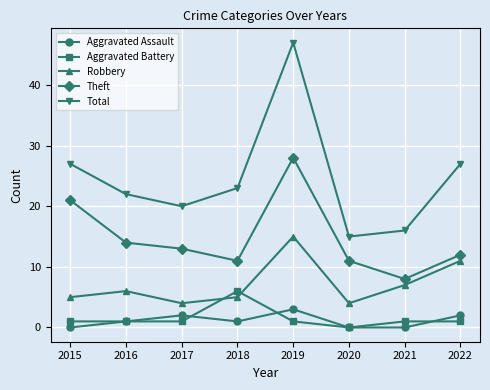

Rank the series by their maximum value, from lowest to highest.

Aggravated Assault, Aggravated Battery, Robbery, Theft, Total